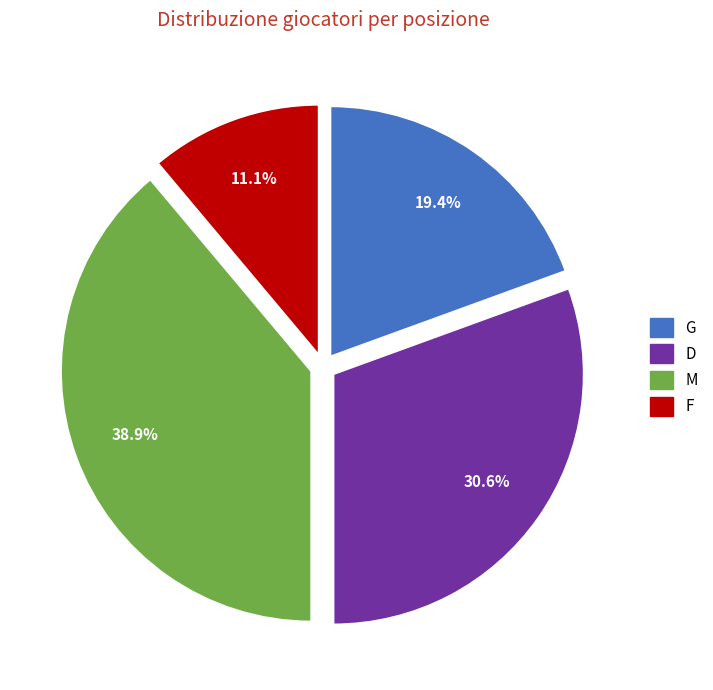

To the nearest percent, what percentage of the pie is M?

39%